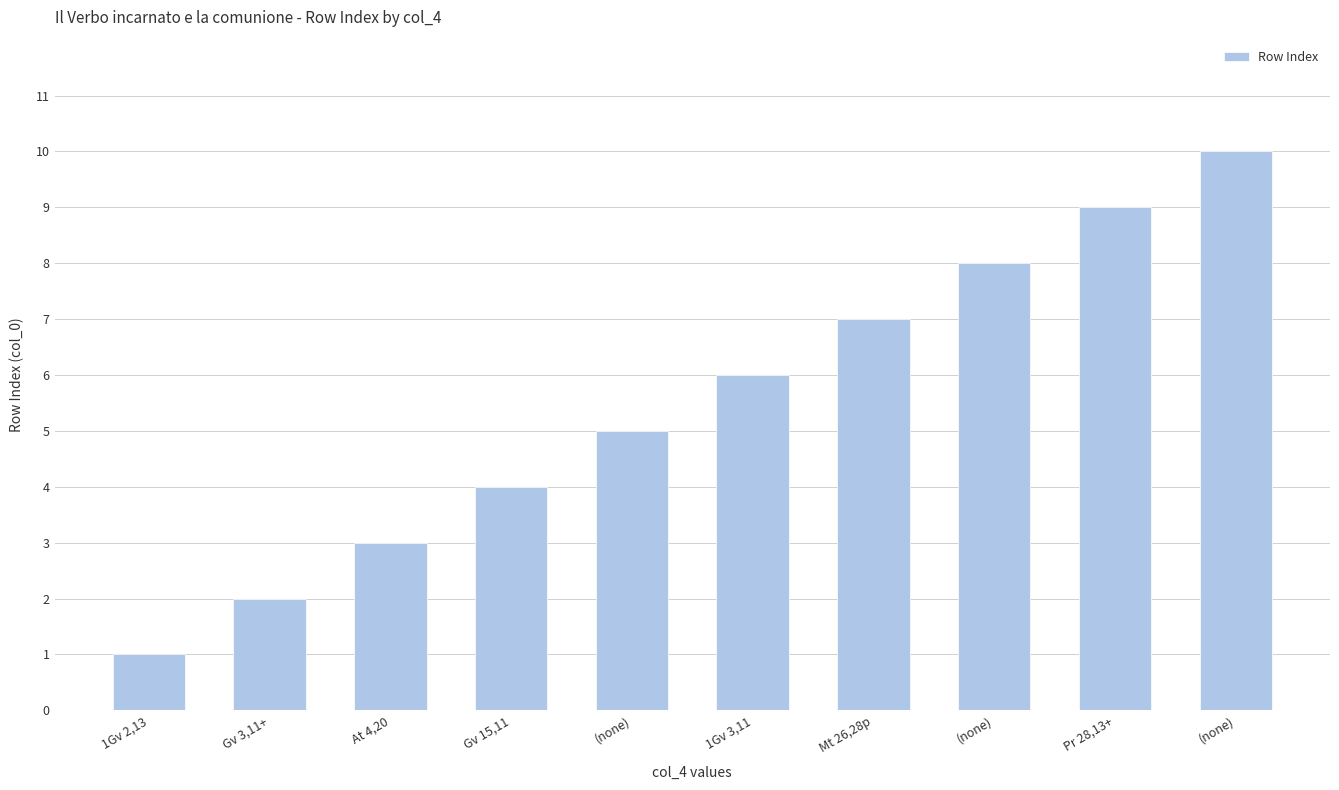

How many data points are less than 6?

5